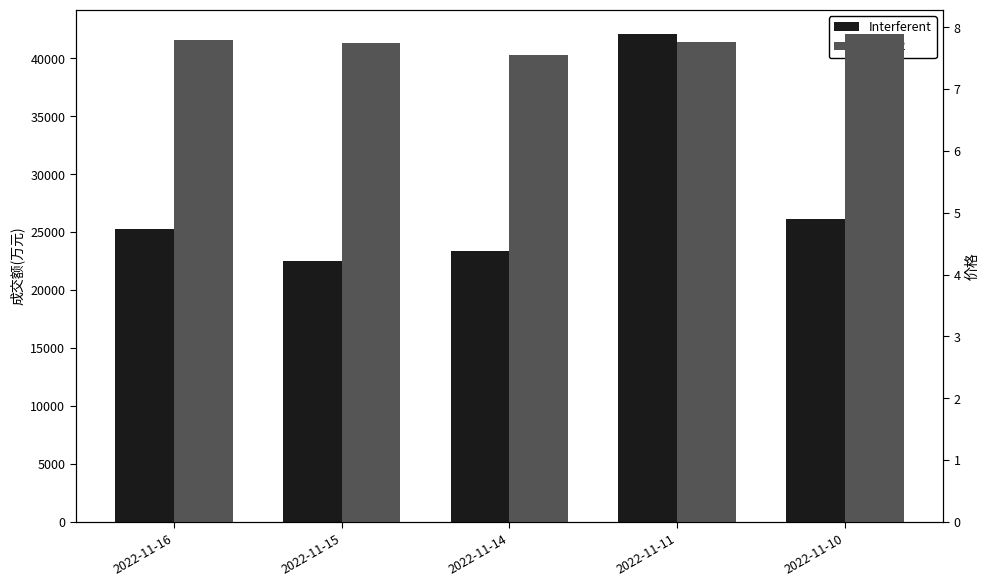

What is the total value across all series at 2022-11-16?

25314.8